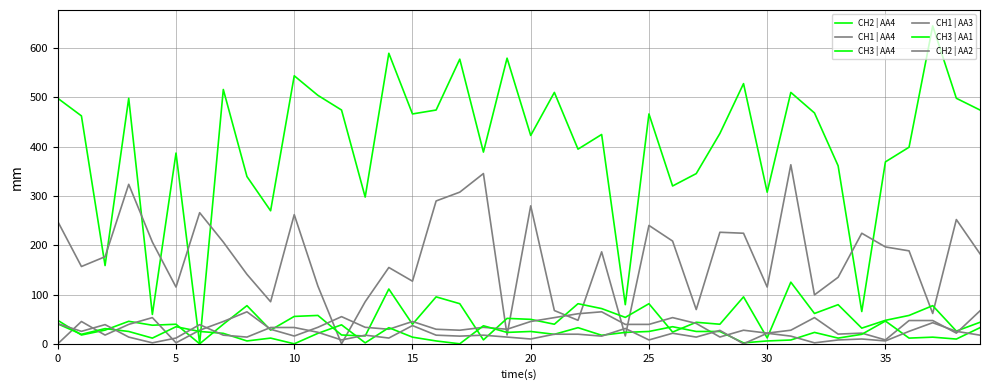

How many times do CH1 | AA3 and CH1 | AA4 cross each other?

8